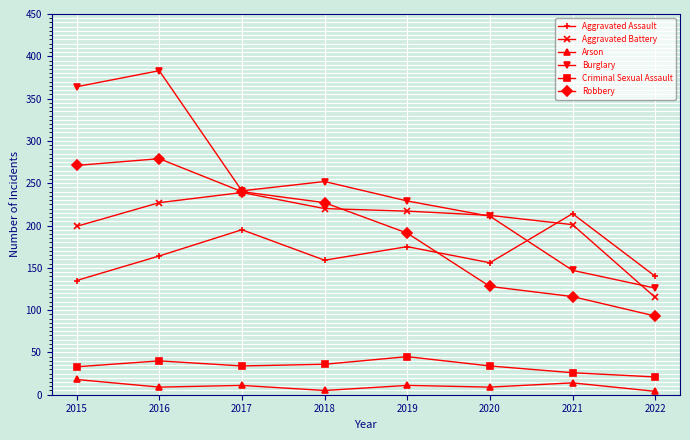

How many distinct data groups are displayed?

6